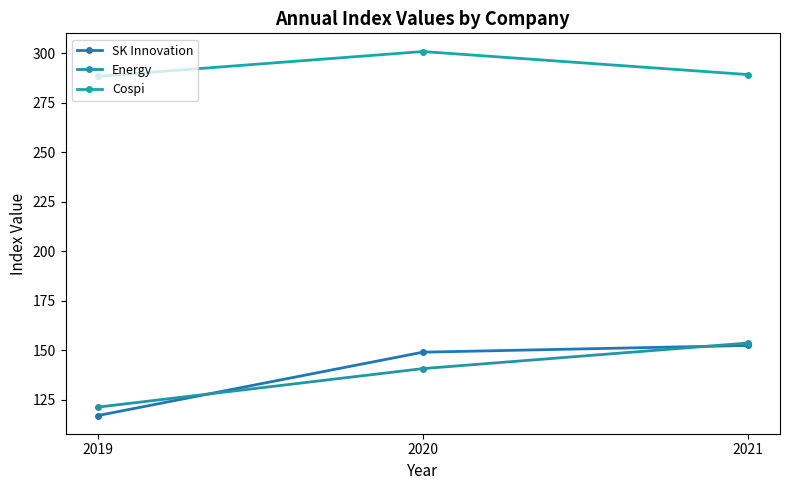

At 2019, list the series in order from largest to smallest.

Cospi, Energy, SK Innovation